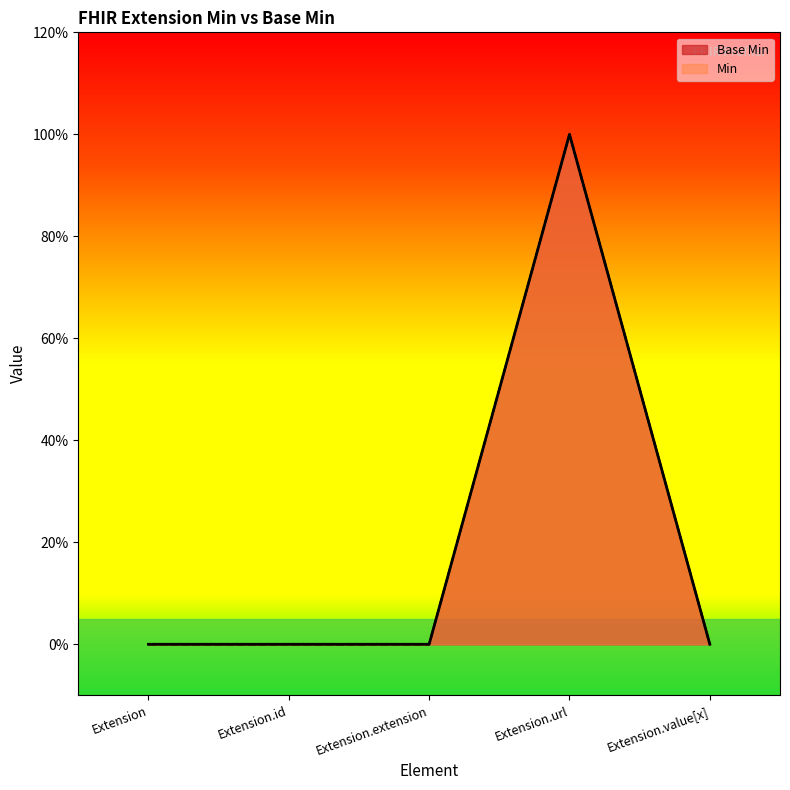

Does the chart have visible grid lines?

No